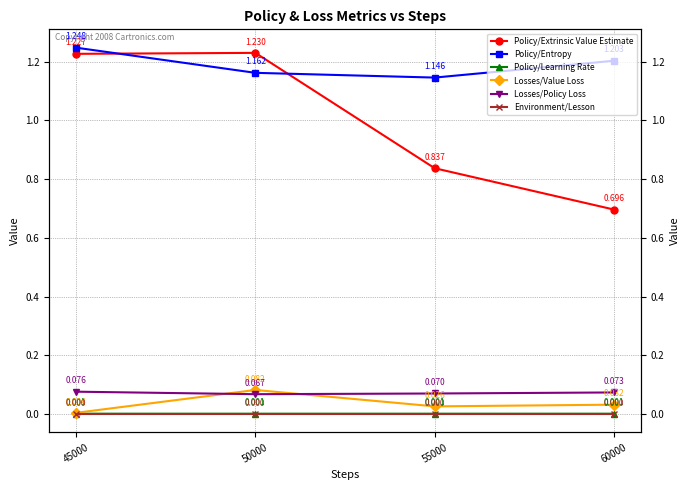

Reading left to right, what are all the values shown in this chart?

Policy/Extrinsic Value Estimate: 45000=1.2	50000=1.2	55000=0.8	60000=0.7
Policy/Entropy: 45000=1.2	50000=1.2	55000=1.1	60000=1.2
Policy/Learning Rate: 45000=0.0	50000=0.0	55000=0.0	60000=0.0
Losses/Value Loss: 45000=0.0	50000=0.1	55000=0.0	60000=0.0
Losses/Policy Loss: 45000=0.1	50000=0.1	55000=0.1	60000=0.1
Environment/Lesson: 45000=0.0	50000=0.0	55000=0.0	60000=0.0